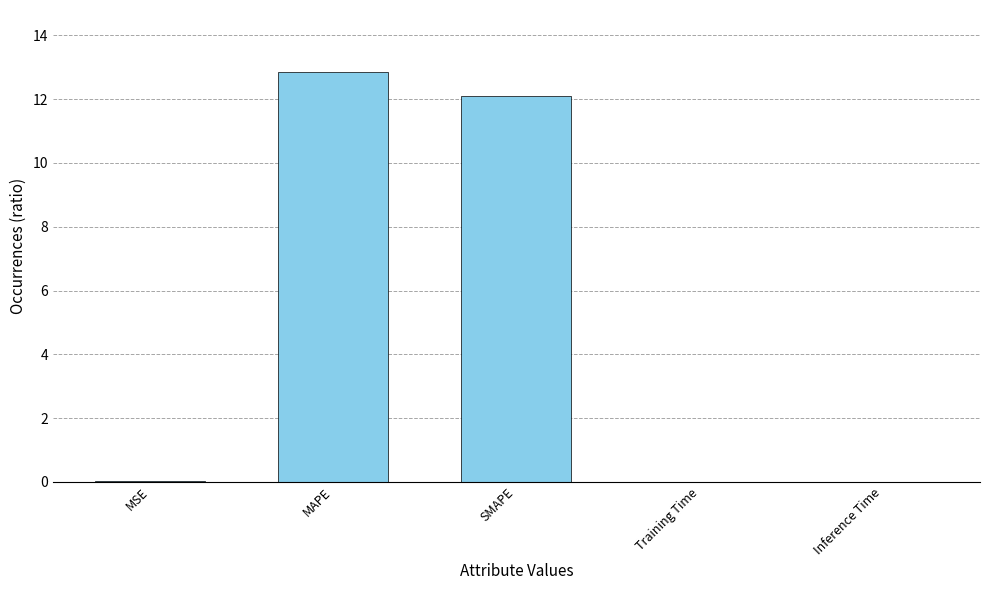

What is the sum of all values?

25.0